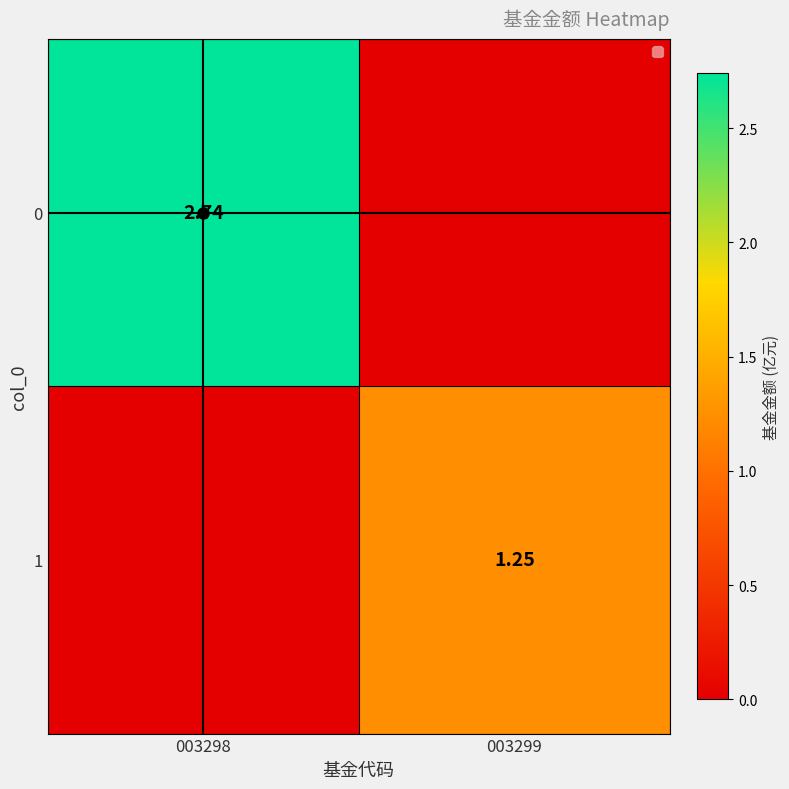

At which category does the chart reach its peak across all series?

003298